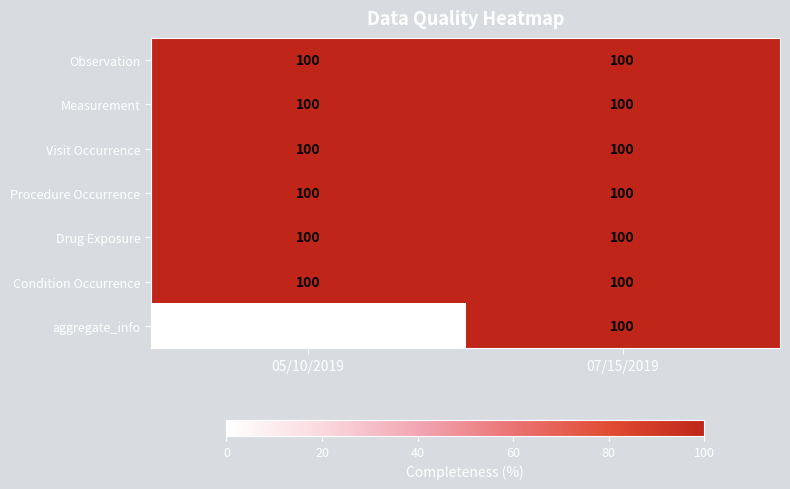

The value of Observation at 05/10/2019 is 100. True or false?

True